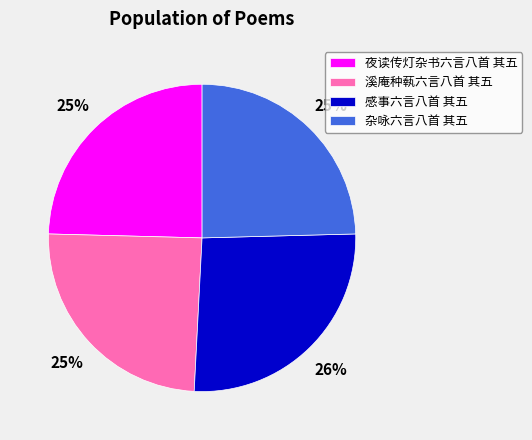

Does any single category account for the majority?

No